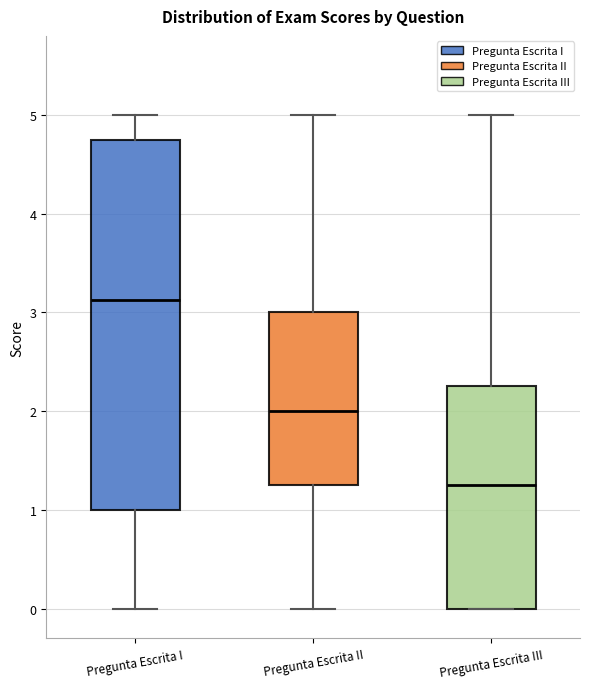

Where does the upper whisker of the box for Pregunta Escrita I end on the y-axis? The values are not printed on the chart, so give them approximately, as read against the axis.

5.0